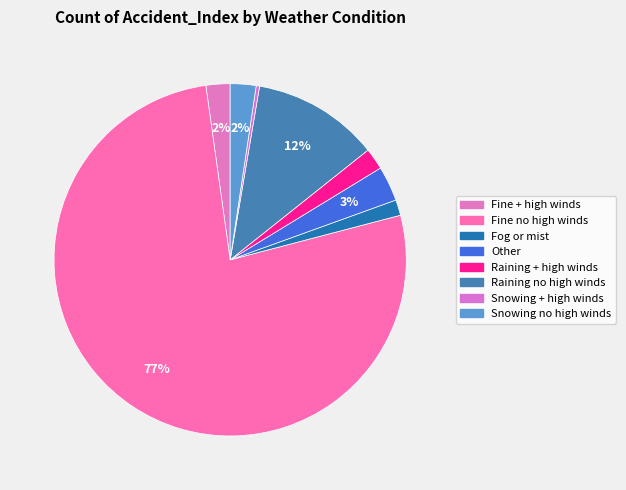

Is it true that Raining + high winds is 2% of the pie?

True